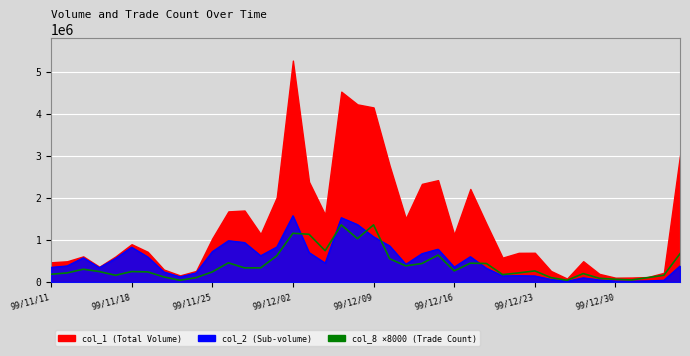

Is it true that the value at 27 is 440000?

True